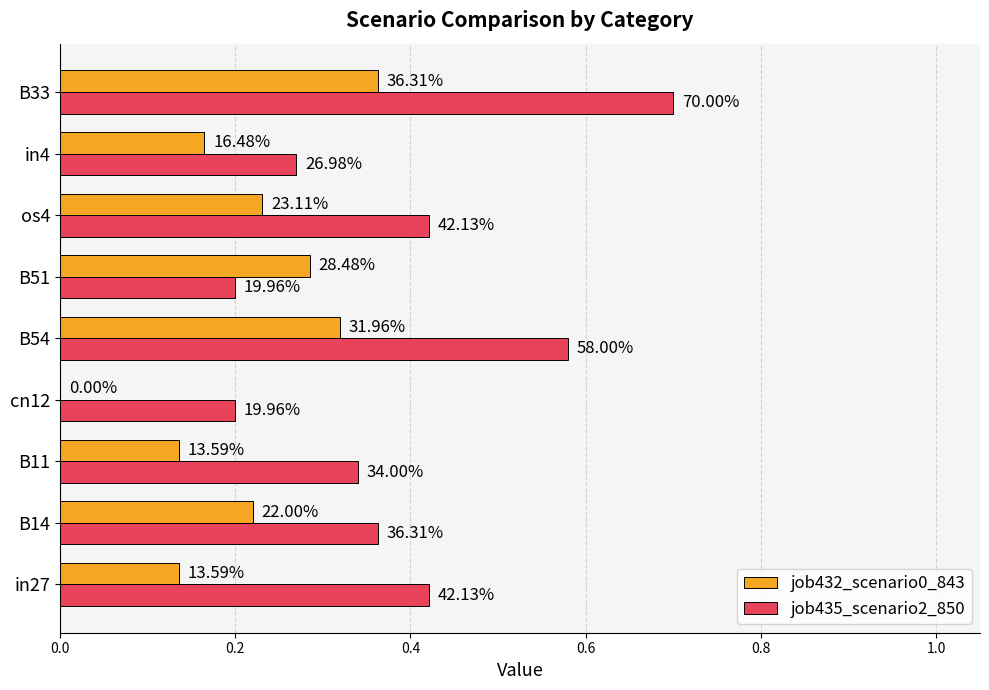

What are all the series names shown in the legend?

job432_scenario0_843, job435_scenario2_850